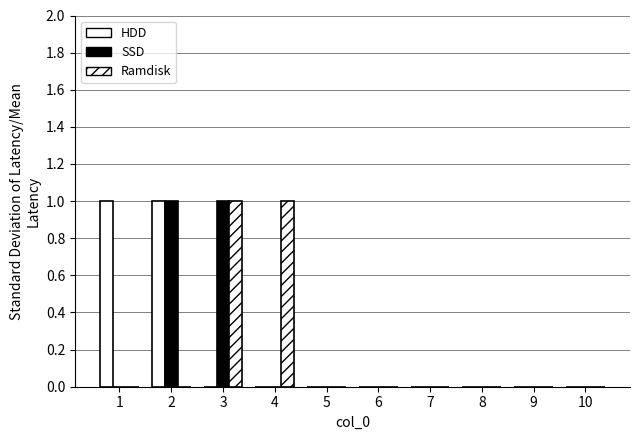

Reading left to right, transcribe all the data shown in this chart.

HDD: 1=1	2=1	3=0	4=0	5=0	6=0	7=0	8=0	9=0	10=0
SSD: 1=0	2=1	3=1	4=0	5=0	6=0	7=0	8=0	9=0	10=0
Ramdisk: 1=0	2=0	3=1	4=1	5=0	6=0	7=0	8=0	9=0	10=0